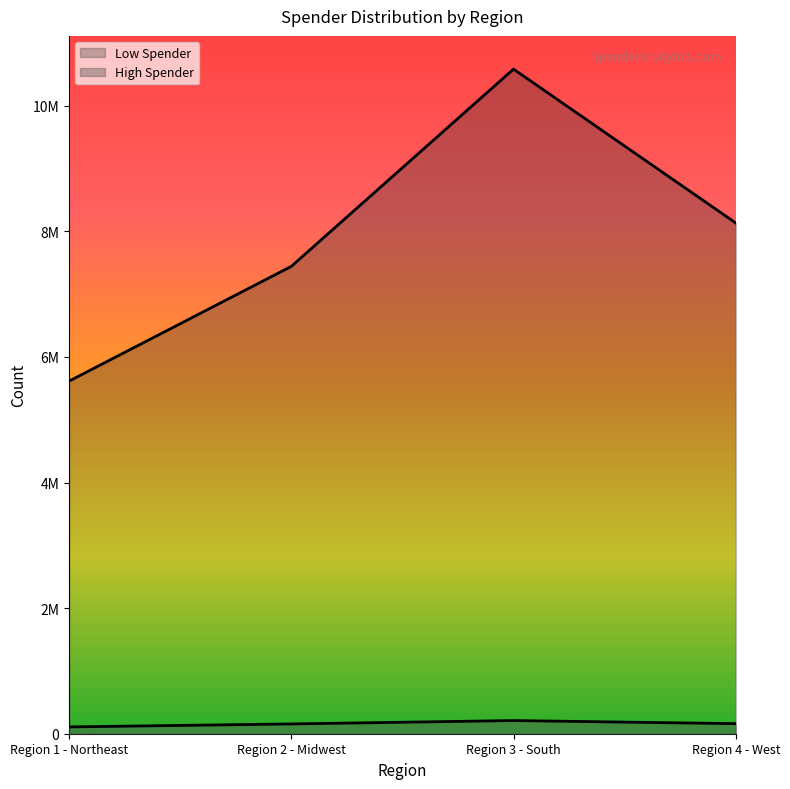

What is the value of the High Spender point at the 3rd from the left?

209610